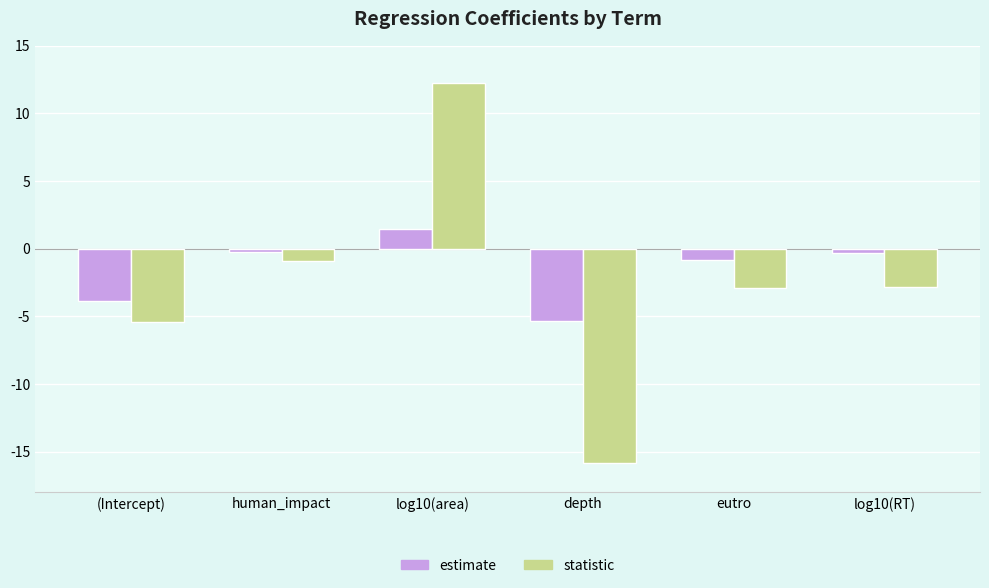

What are all the series names shown in the legend?

estimate, statistic